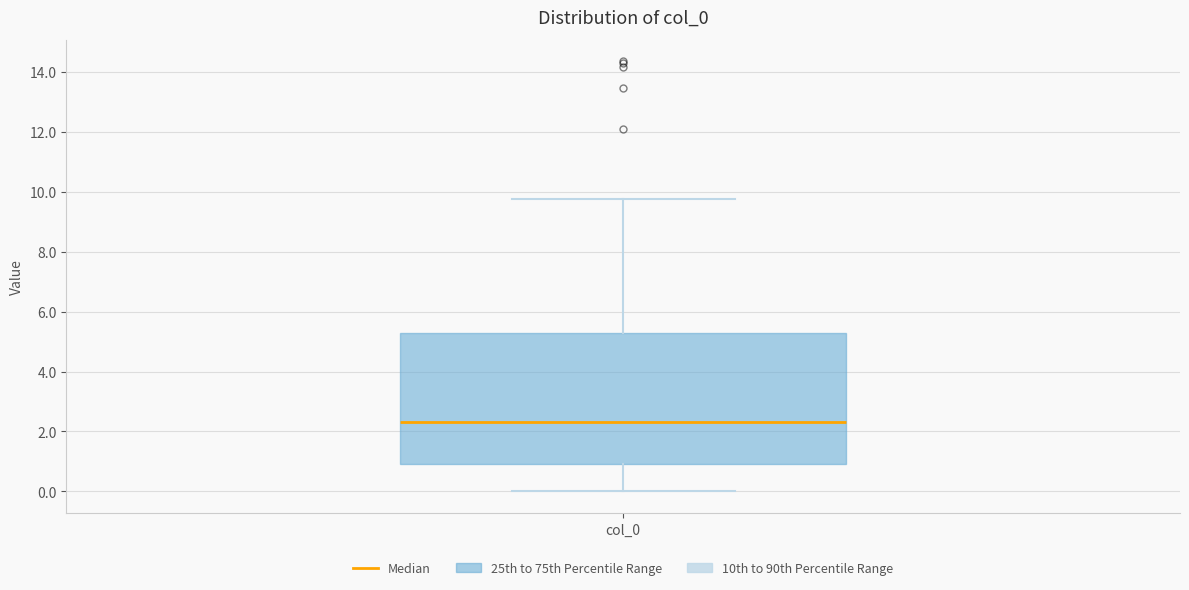

Where does the upper whisker of the box for col_0 end on the y-axis? The values are not printed on the chart, so give them approximately, as read against the axis.

9.8